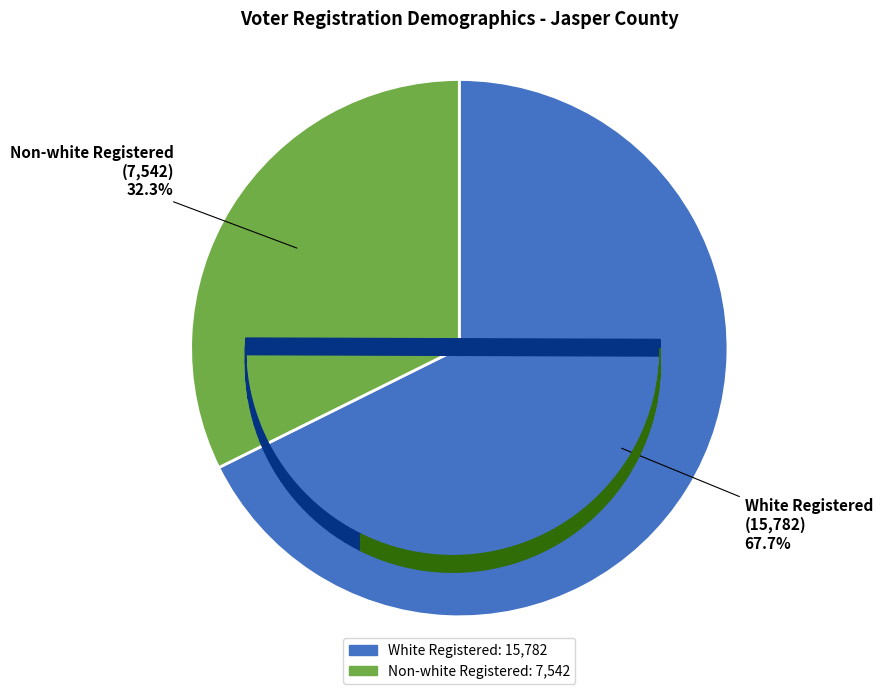

Does any single category account for the majority?

Yes